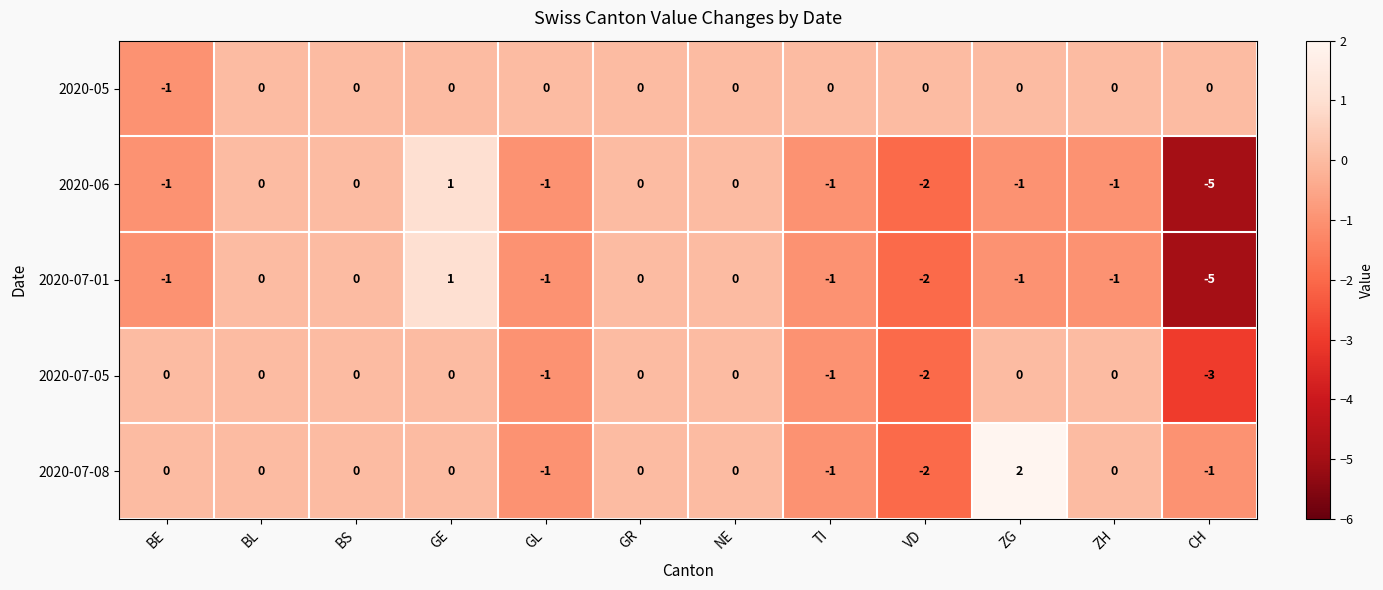

The value of 2020-06 at BL is 0. True or false?

True